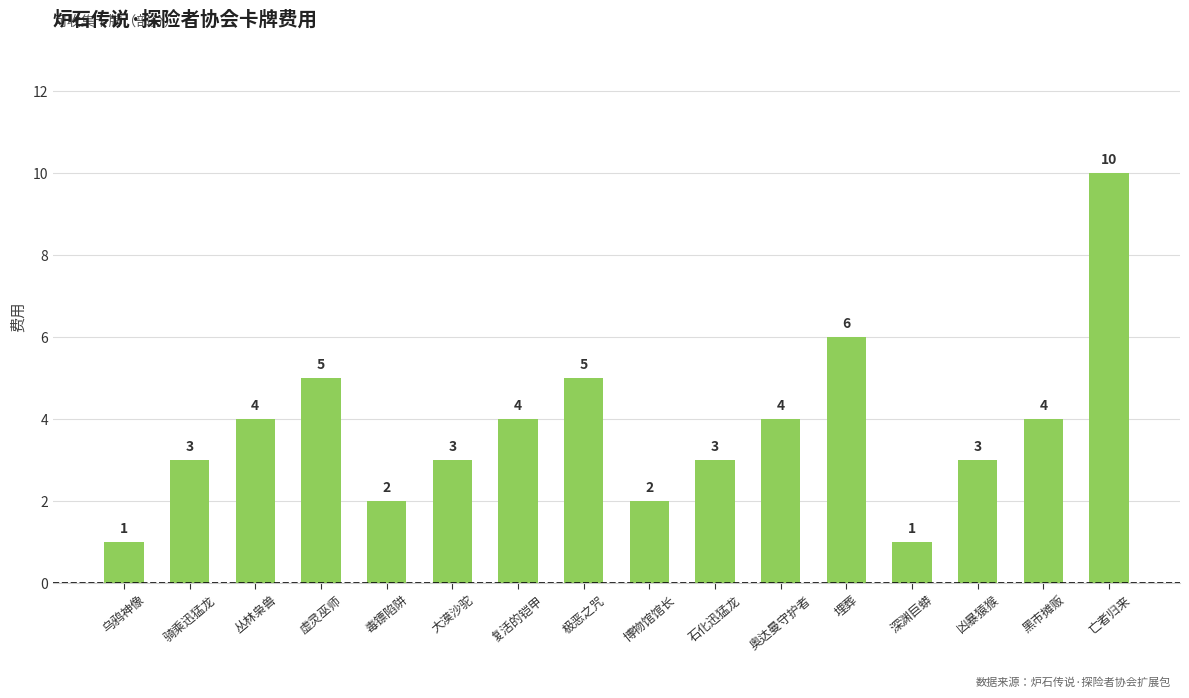

What value does the data have at 大漠沙驼?

3